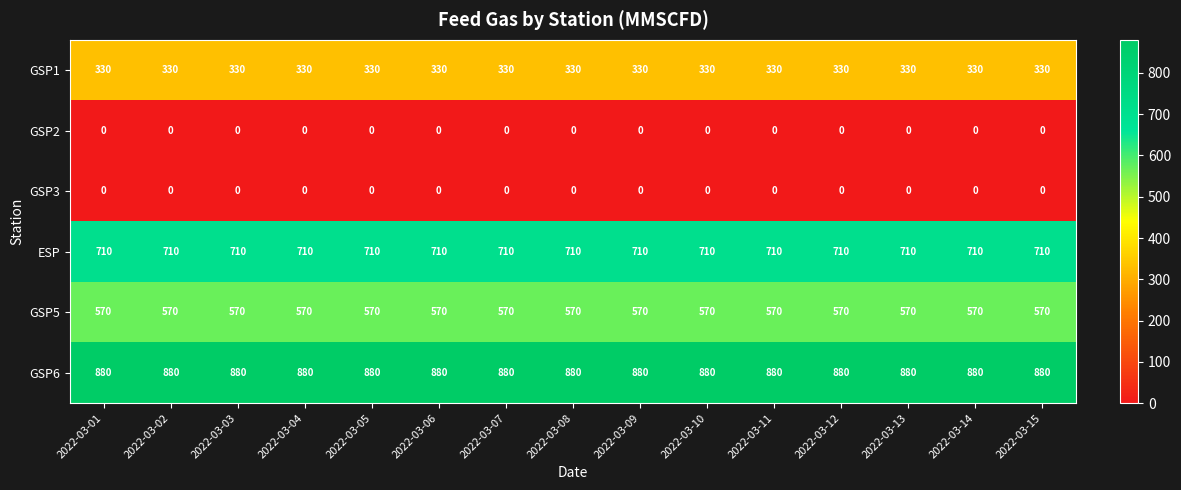

What is the total value across all series at 2022-03-13?

2490